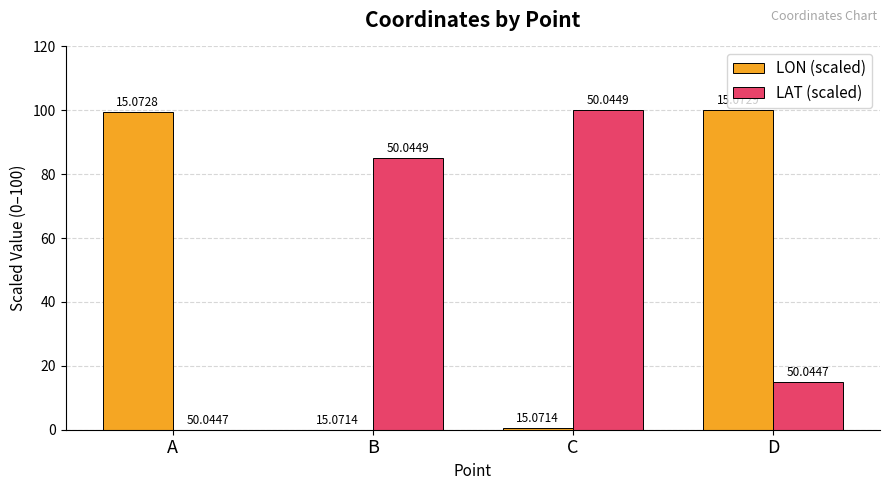

At how many categories does at least one series exceed 31?

4